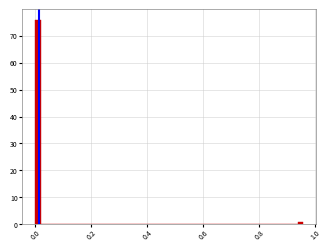

Read against the x-axis, roughly where is the centre of the tallest bar?

0.00